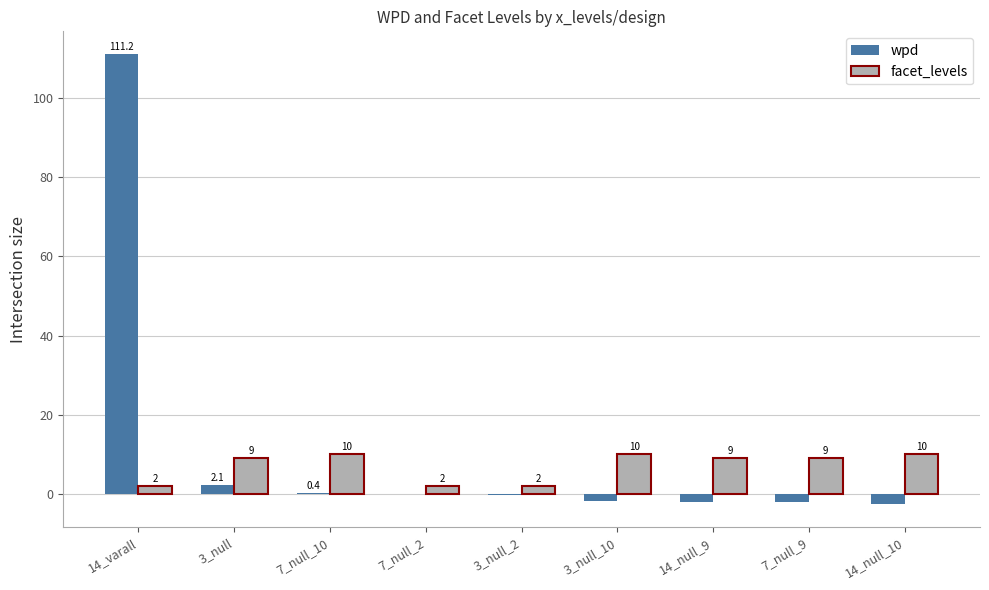

What are all the series names shown in the legend?

wpd, facet_levels